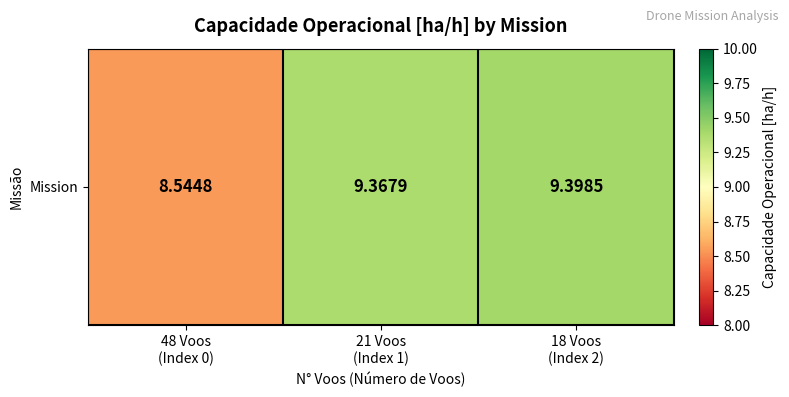

Count the number of categories in the chart.

3